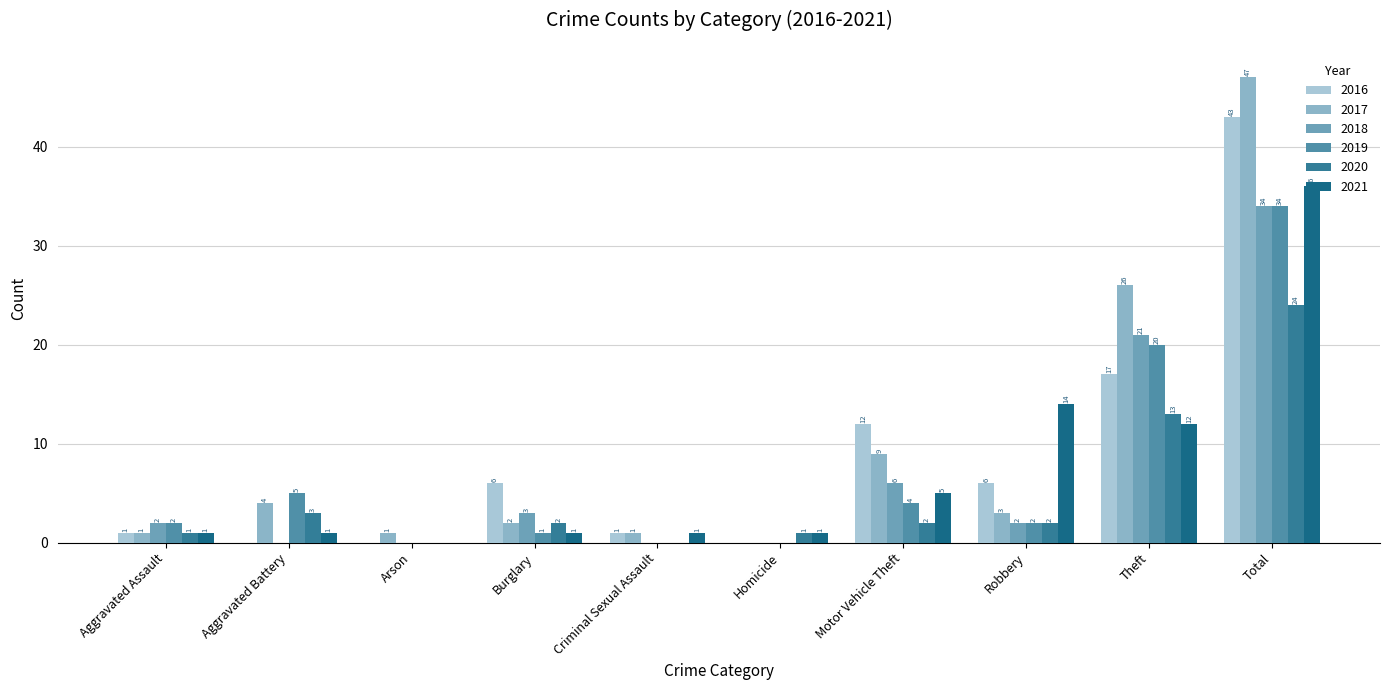

Count the number of categories in the chart.

10